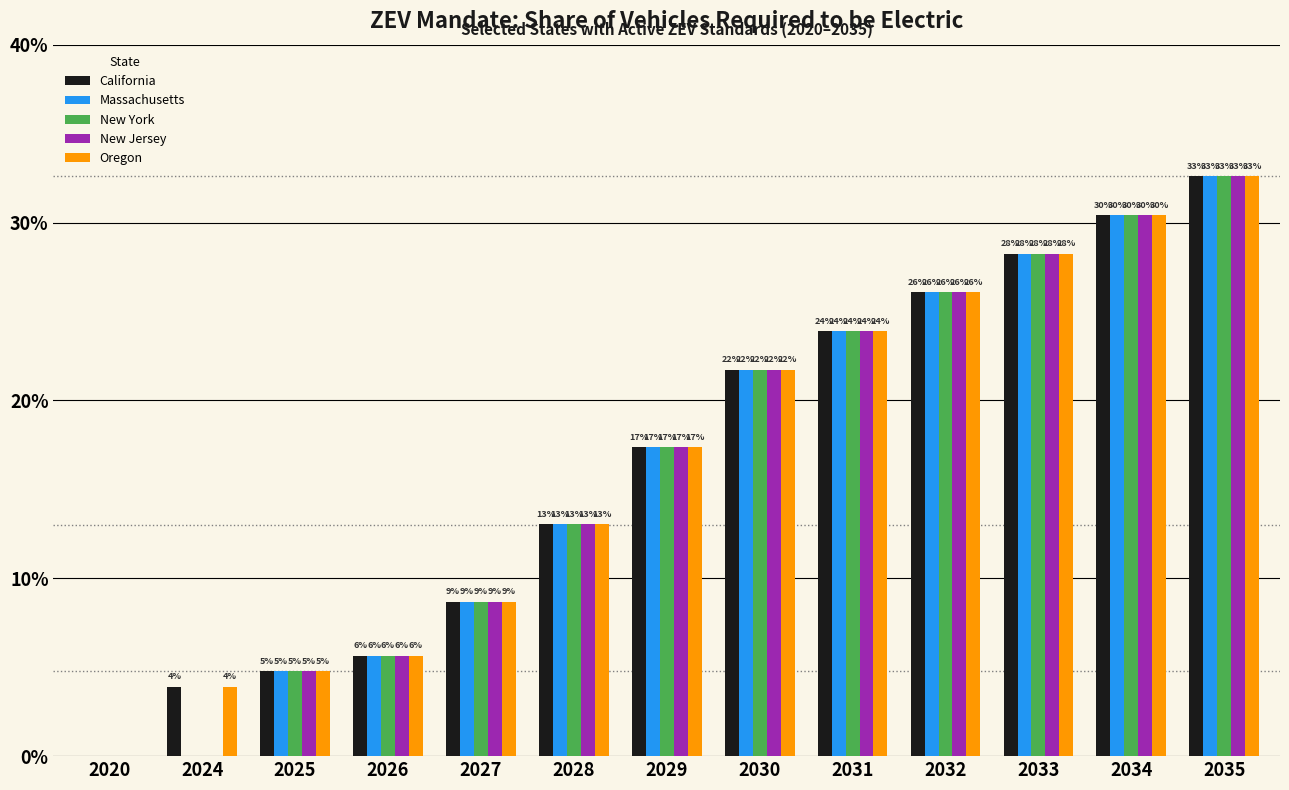

Are the bars grouped side by side (vs. stacked)?

Yes